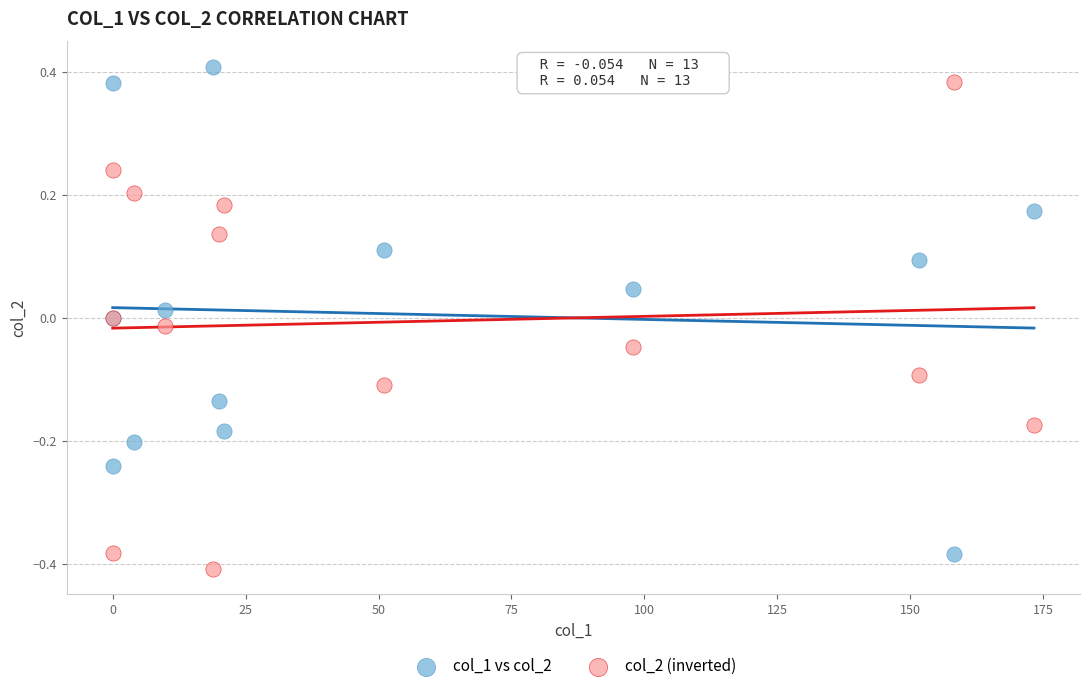

Which series reaches the minimum Y coordinate?

col_2 (inverted)